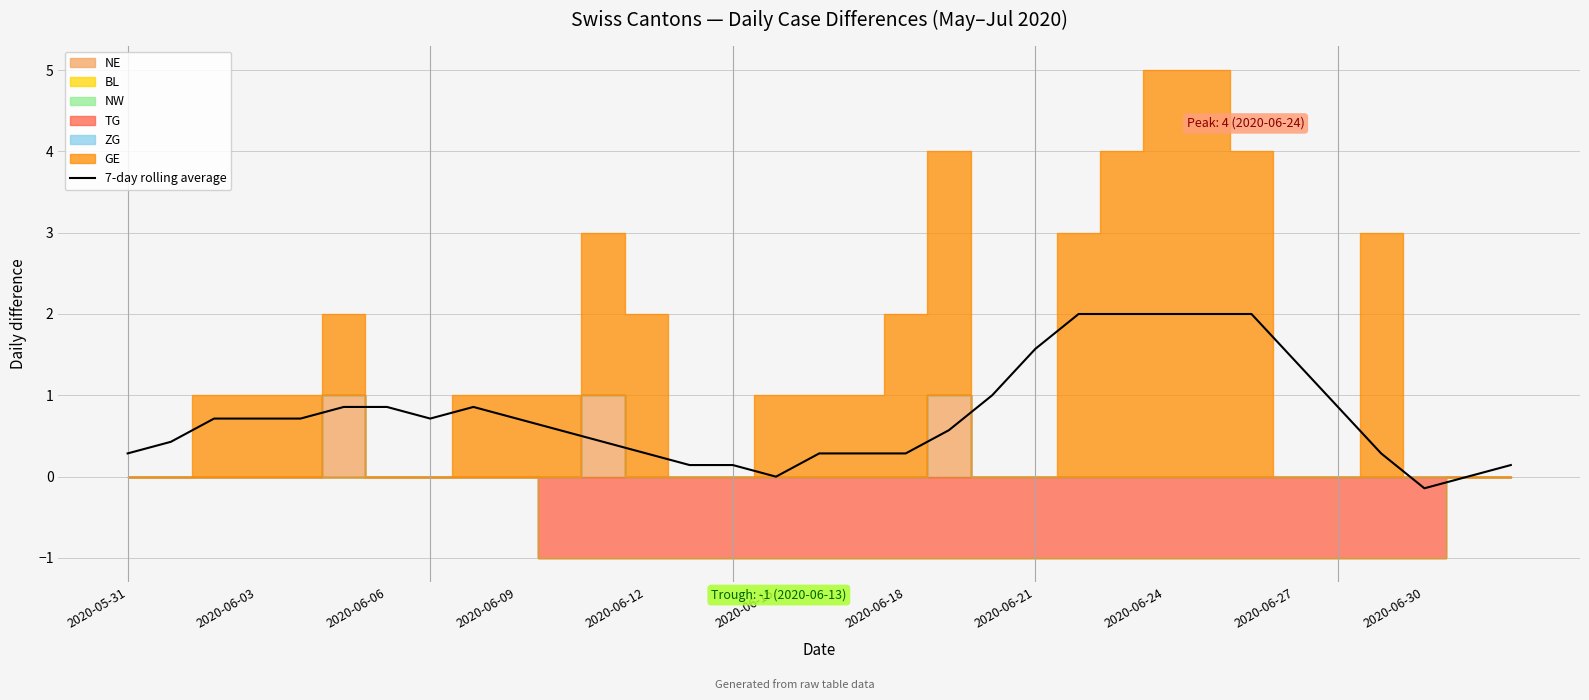

What is the maximum value for 7-day rolling average?

2.0